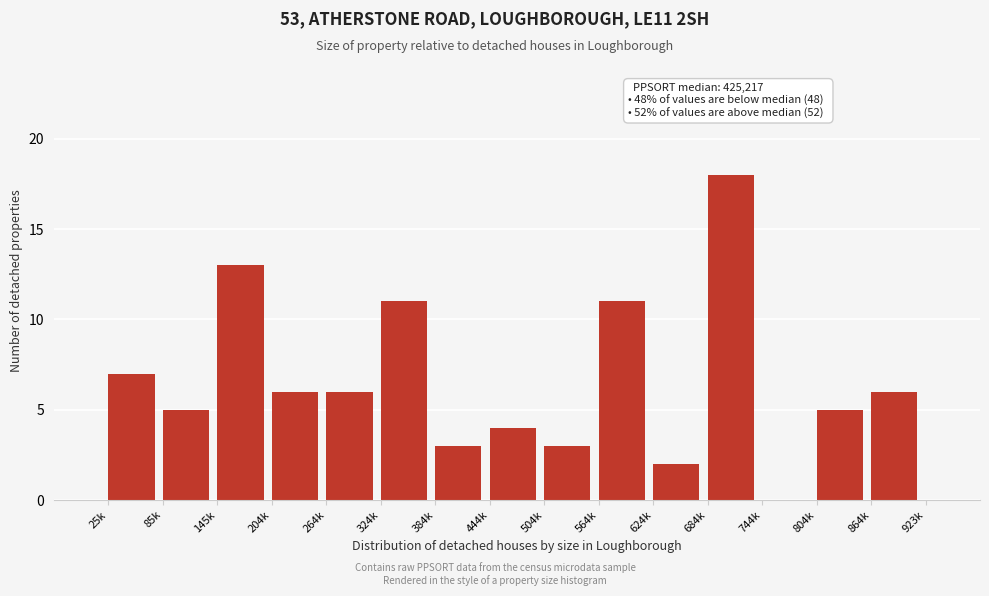

Reading right to left, transcribe all the data shown in this chart.

864k=6	804k=5	744k=0	684k=18	624k=2	564k=11	504k=3	444k=4	384k=3	324k=11	264k=6	204k=6	145k=13	85k=5	25k=7